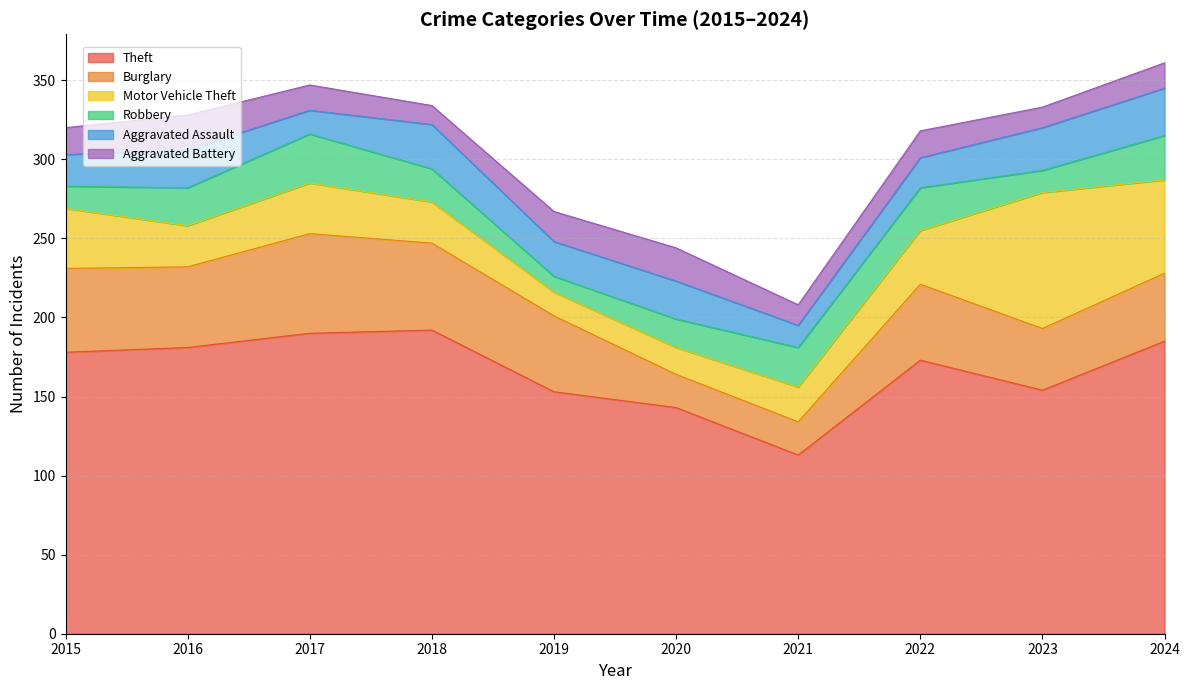

True or false: Theft and Motor Vehicle Theft intersect in this chart.

False